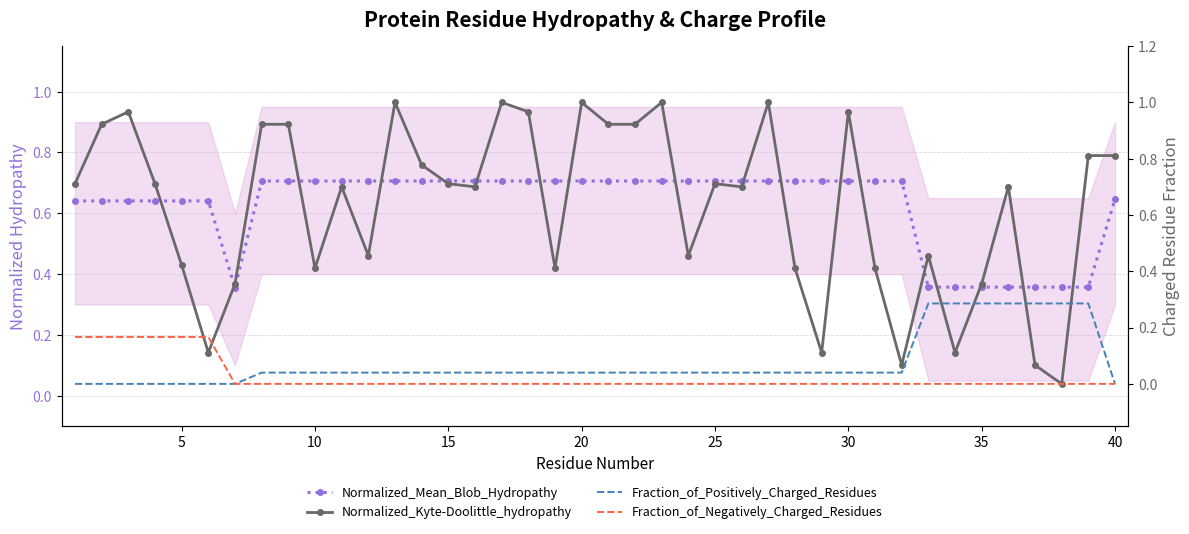

Count the number of categories in the chart.

40